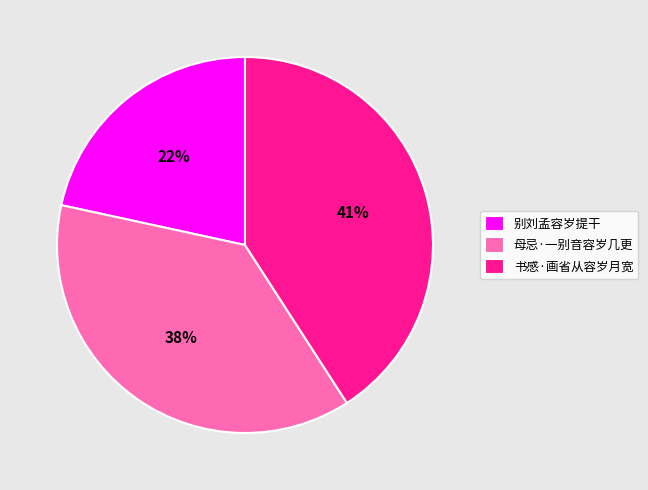

Between 别刘孟容岁提干 and 书感·画省从容岁月宽, which is larger?

书感·画省从容岁月宽